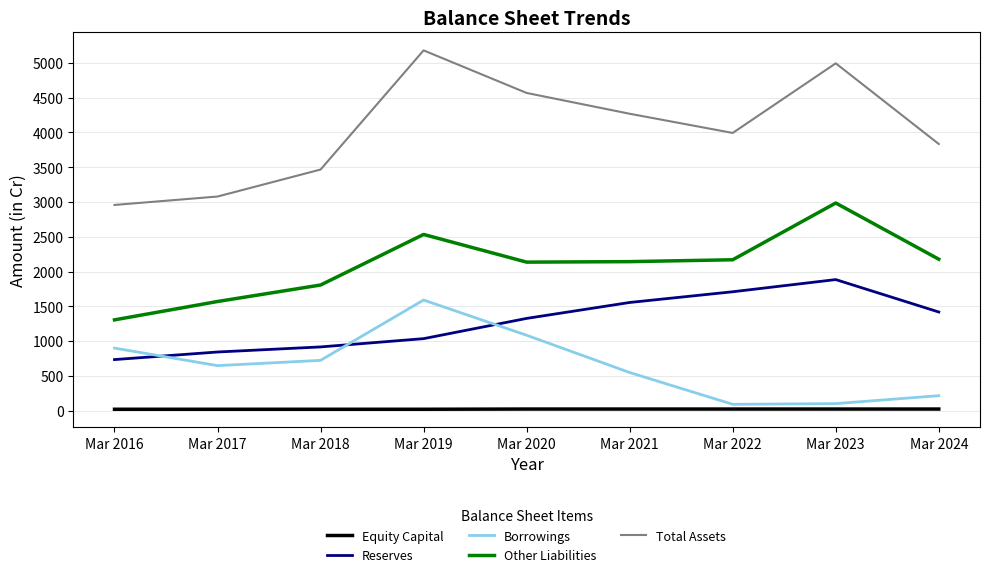

The Total Assets series shows 2410 at Mar 2019. True or false?

False